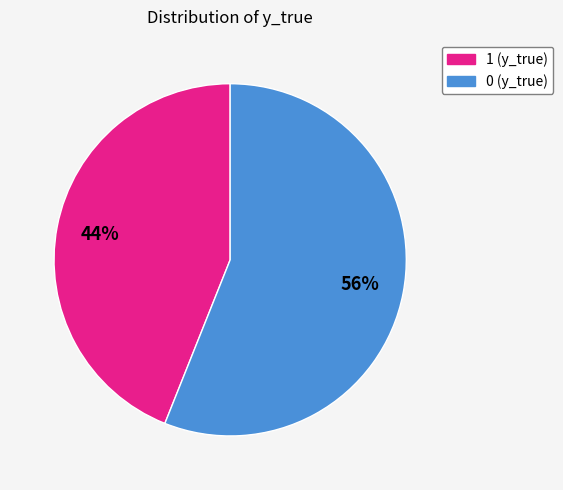

How many segments does this pie chart have?

2